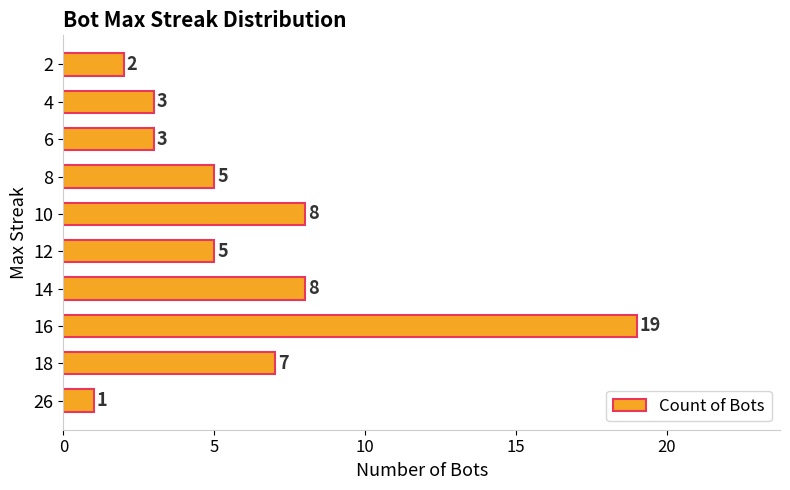

Count the number of categories in the chart.

10